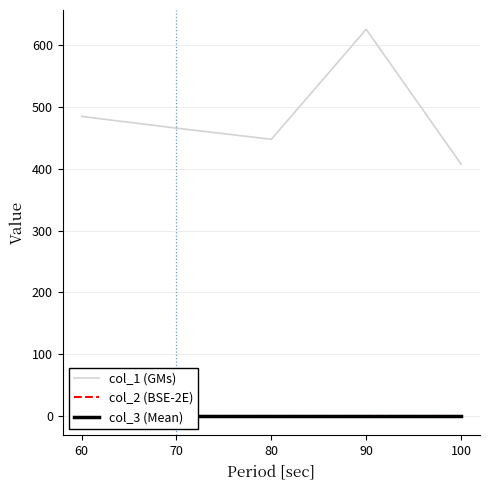

Rank the categories by col_3 (Mean) value from lowest to highest.

80, 70, 60, 90, 100